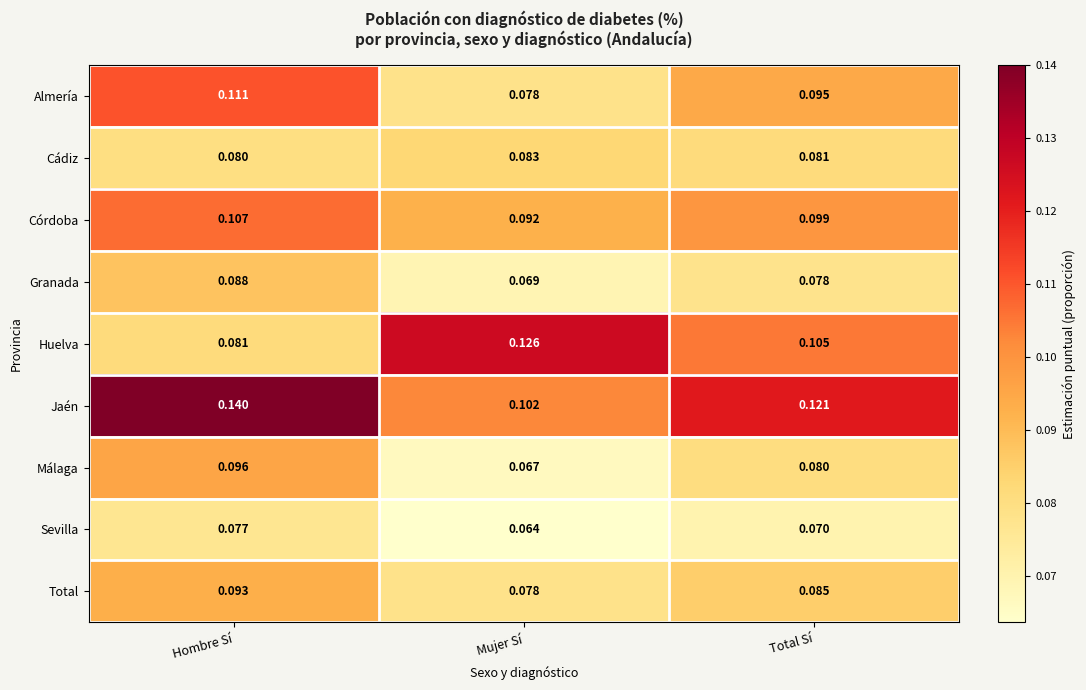

Which series changed the most between Mujer Sí and Total Sí?

Huelva